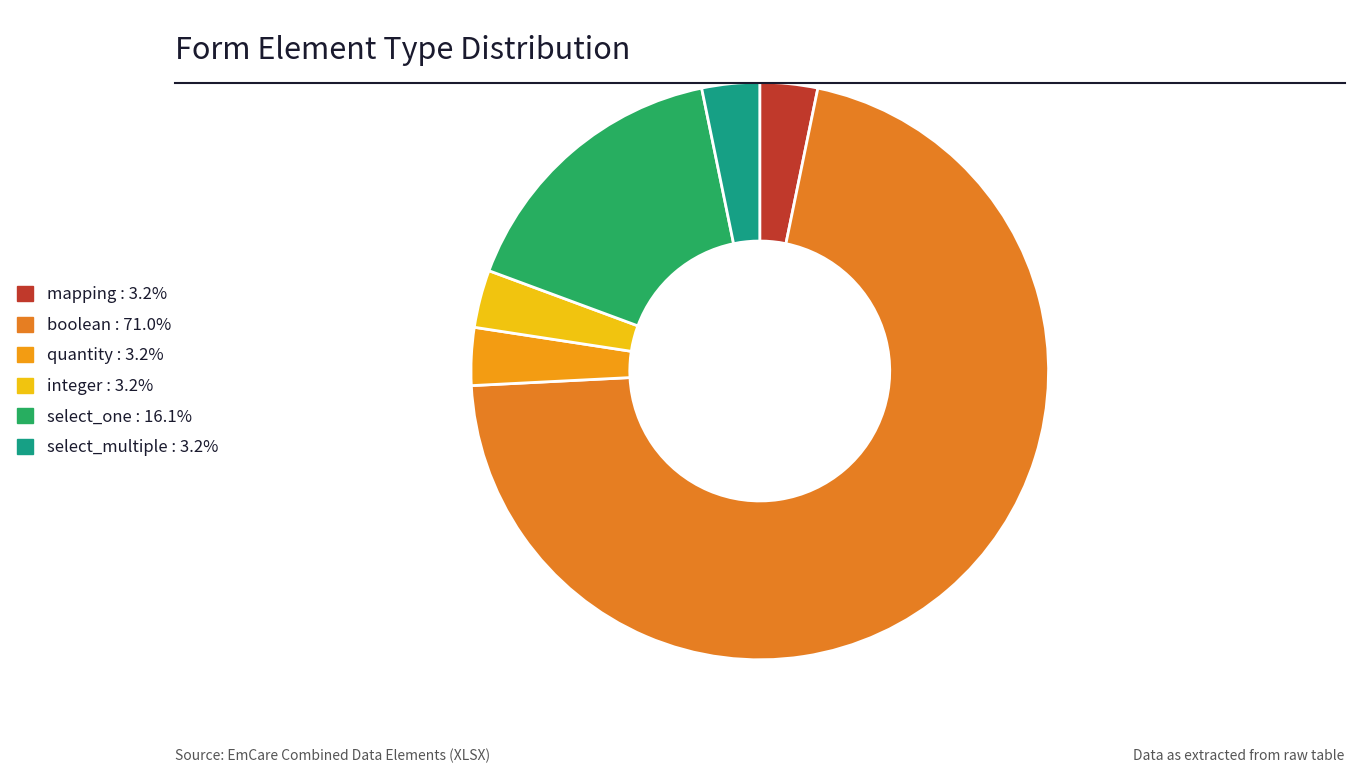

Which category has the smallest portion of the pie?

mapping